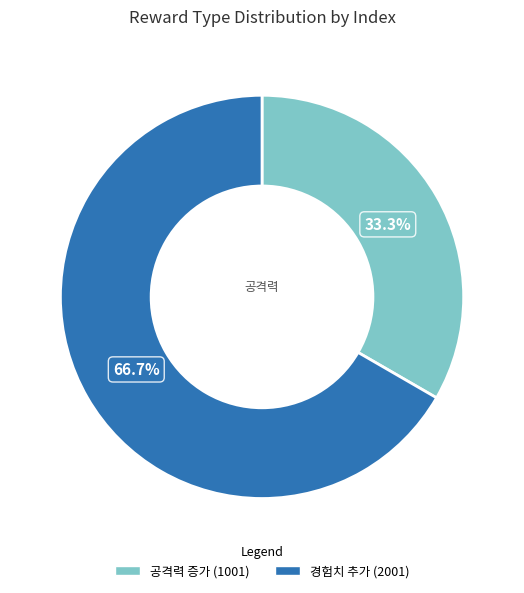

Which category accounts for the majority?

경험치 추가 (2001)